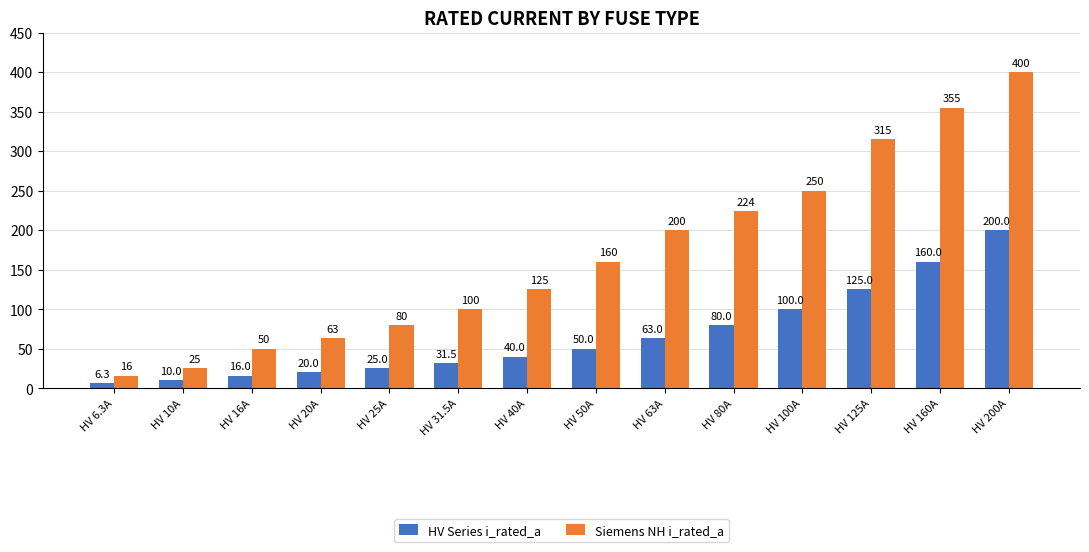

Is the value of HV Series i_rated_a at HV 16A greater than the value of Siemens NH i_rated_a at HV 63A?

No